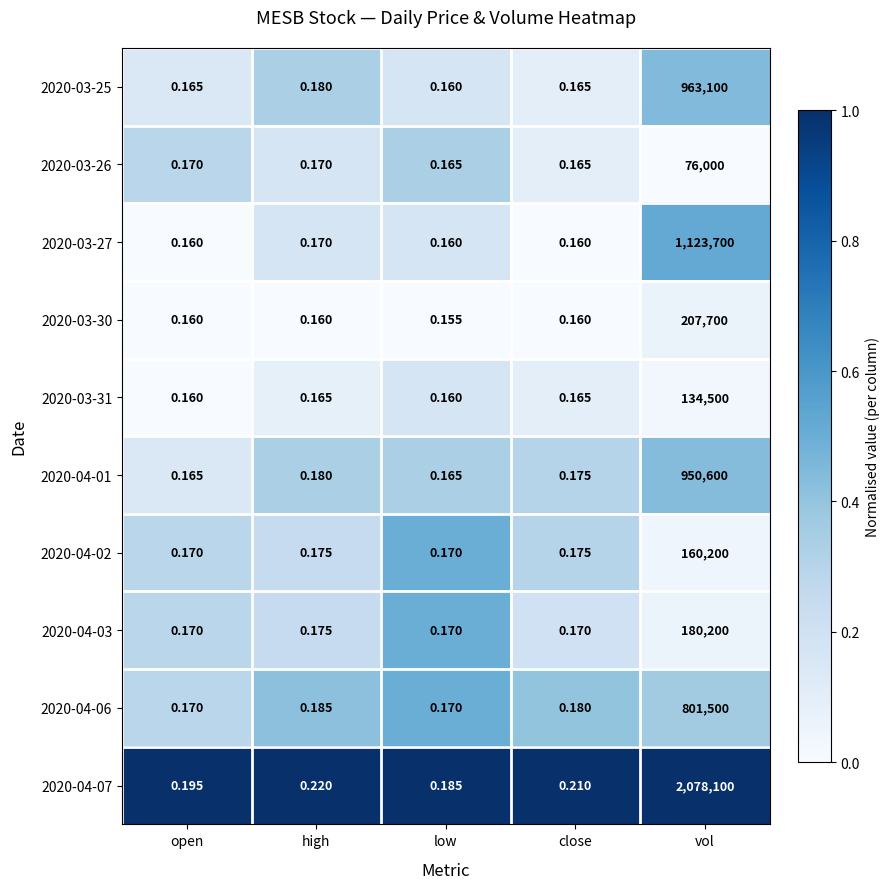

At which category is the sum across all series the highest?

vol